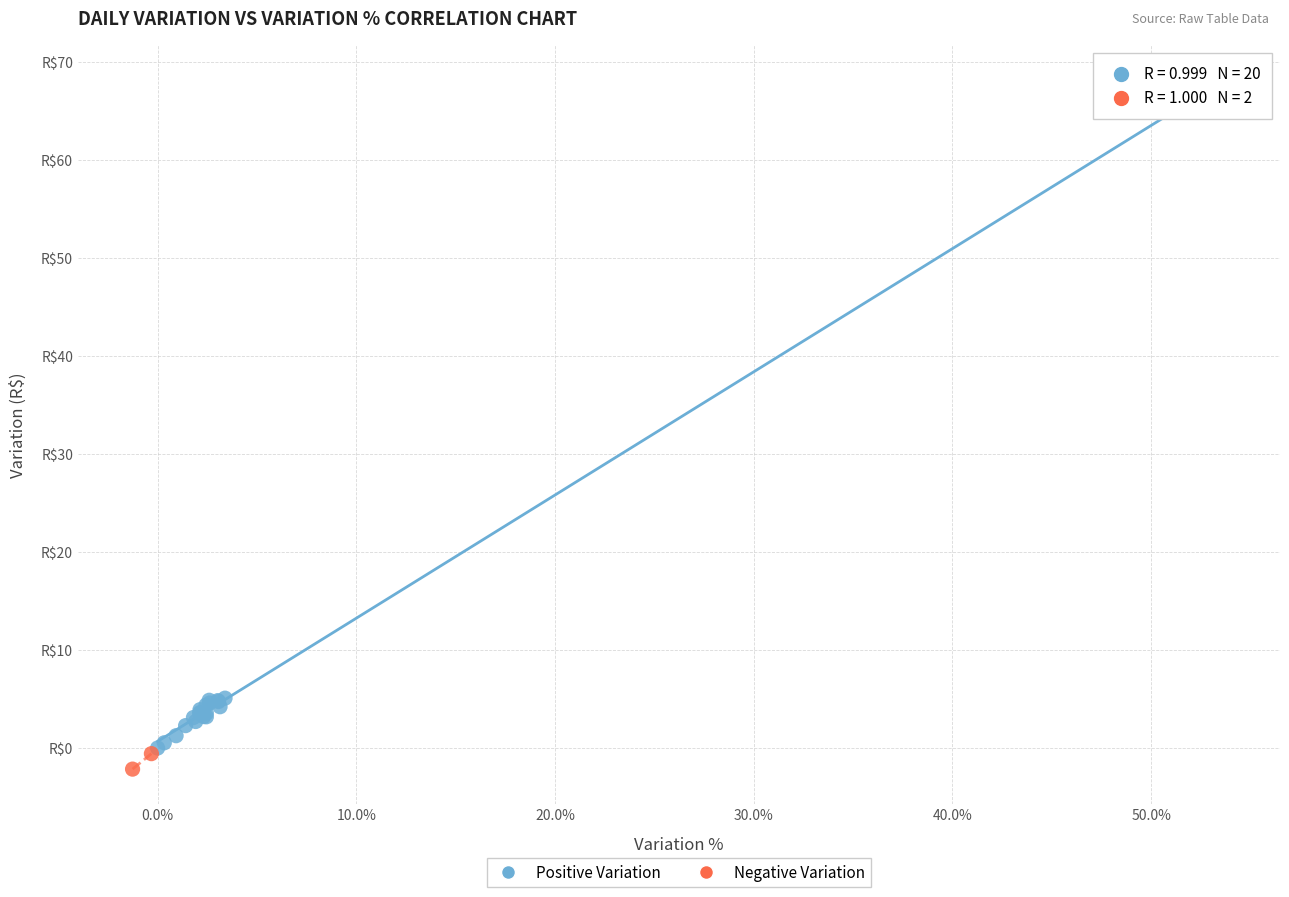

Which series contains the lowest Y value?

Negative Variation